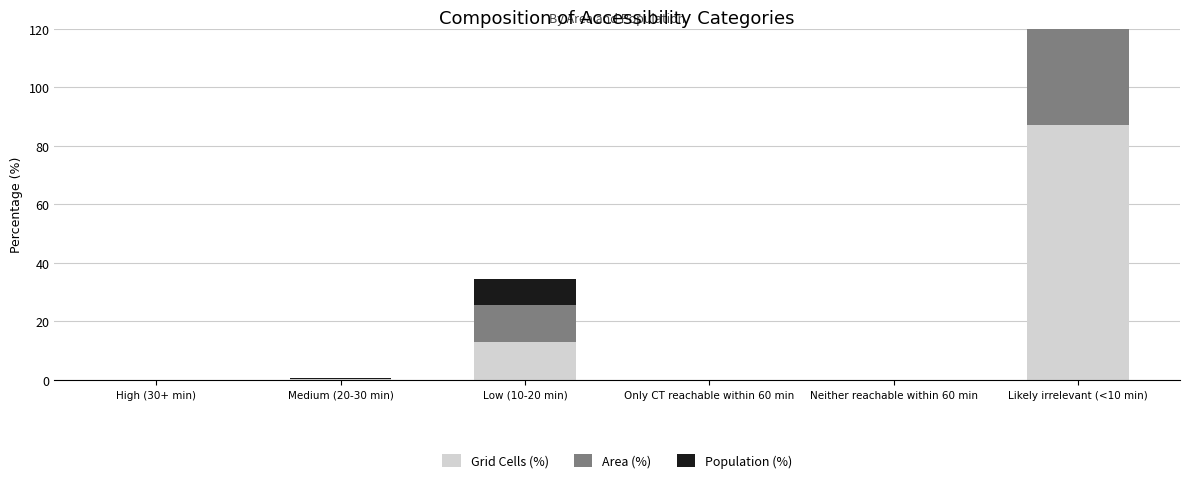

What is the label of the 2nd bar from the right?

Neither reachable within 60 min